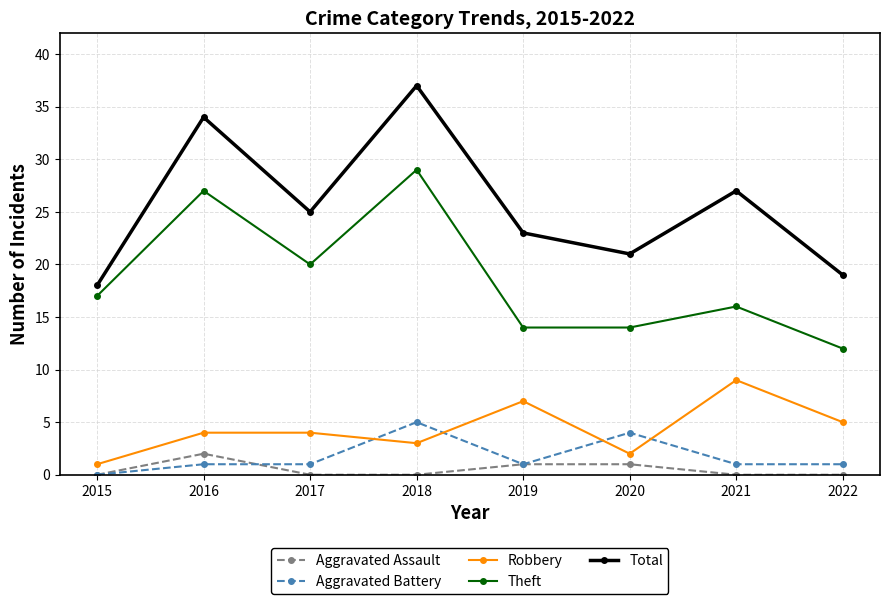

What is the value of the Aggravated Battery point at the 5th from the left?

1